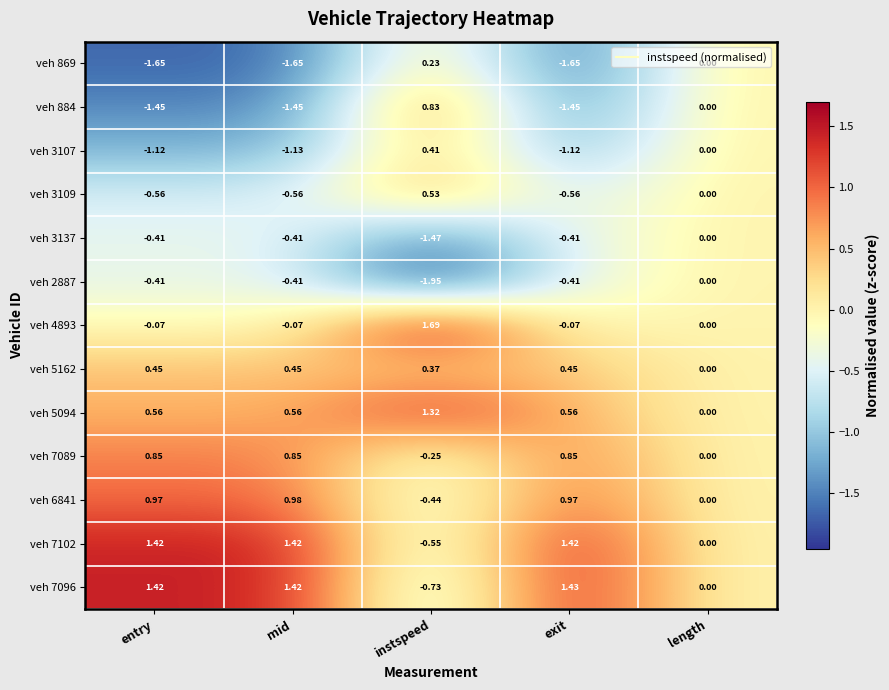

Count the number of data series in this chart.

13